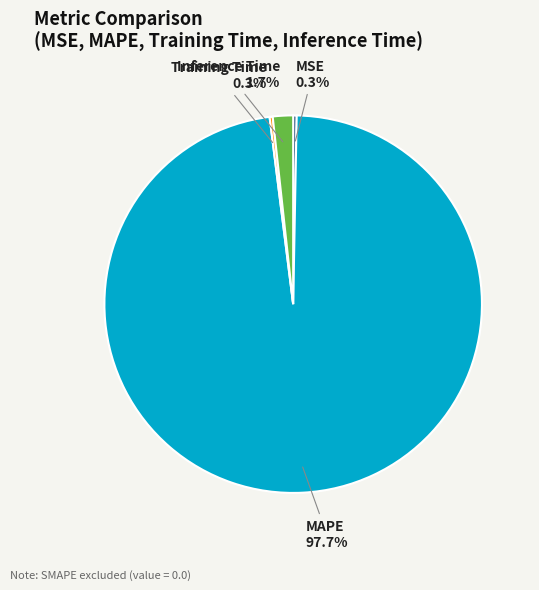

Which slice represents more than half of the pie?

MAPE